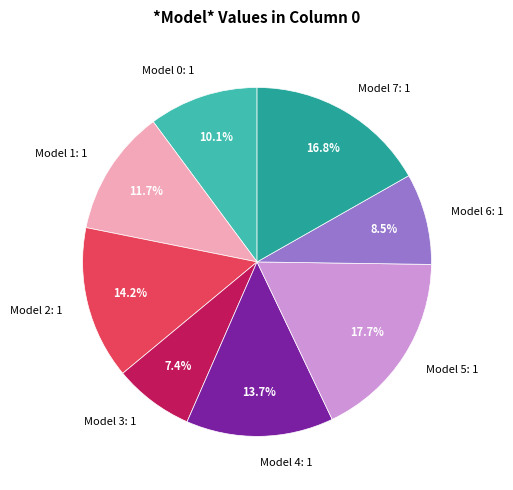

Count the number of slices in the pie.

8